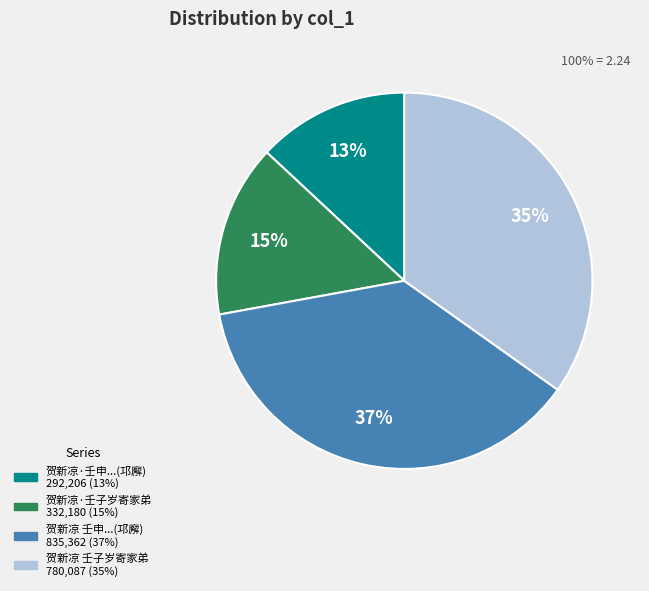

Is there any slice that represents more than half of the pie?

No